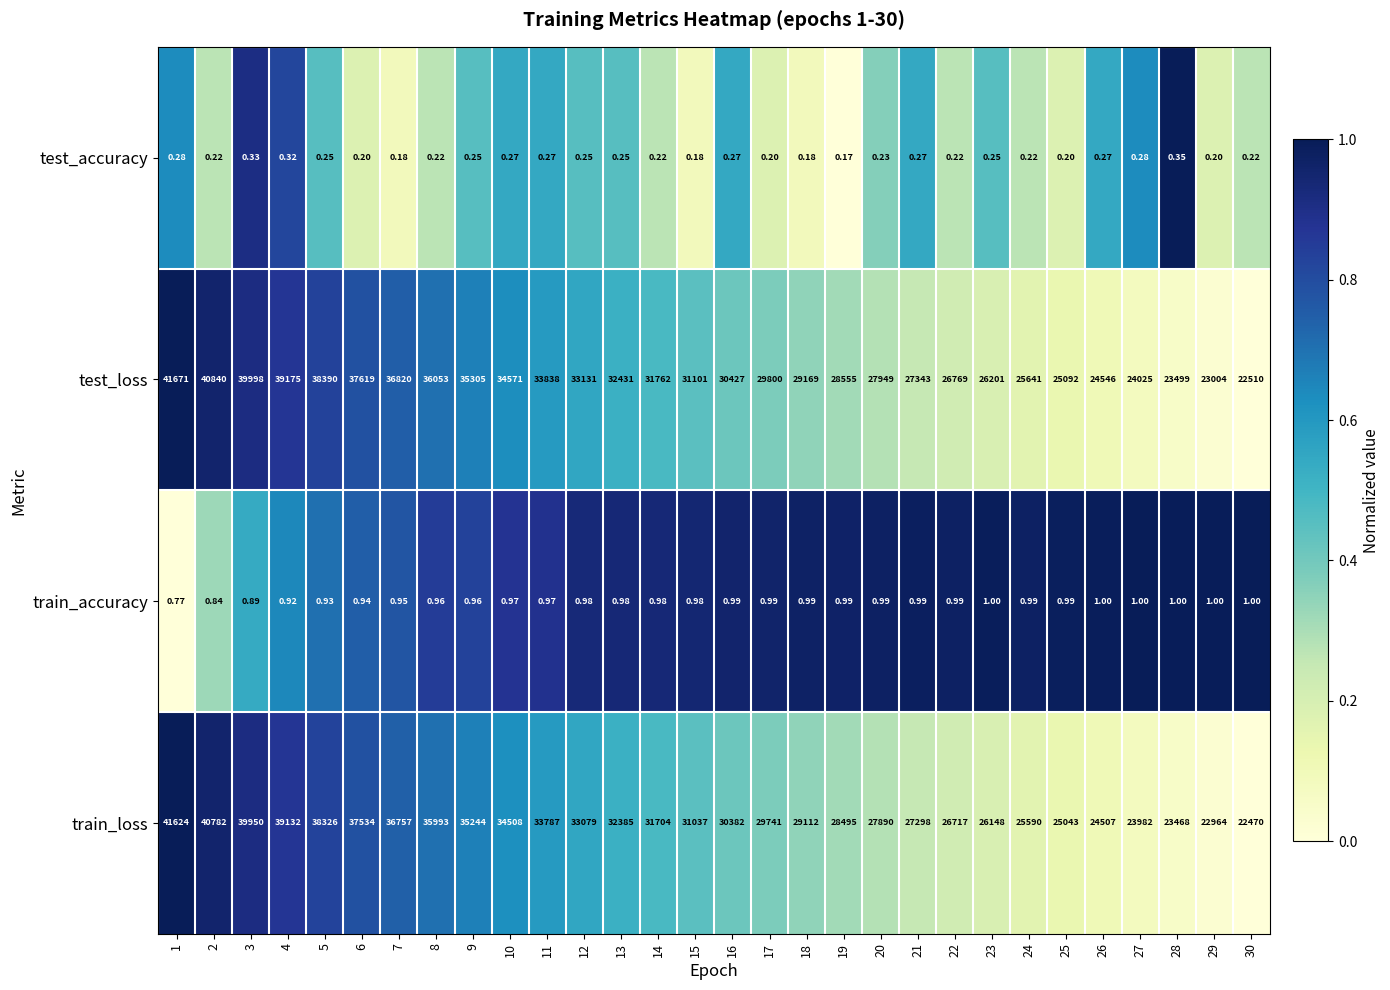

List the series in order of their peak value, highest first.

test_loss, train_loss, train_accuracy, test_accuracy